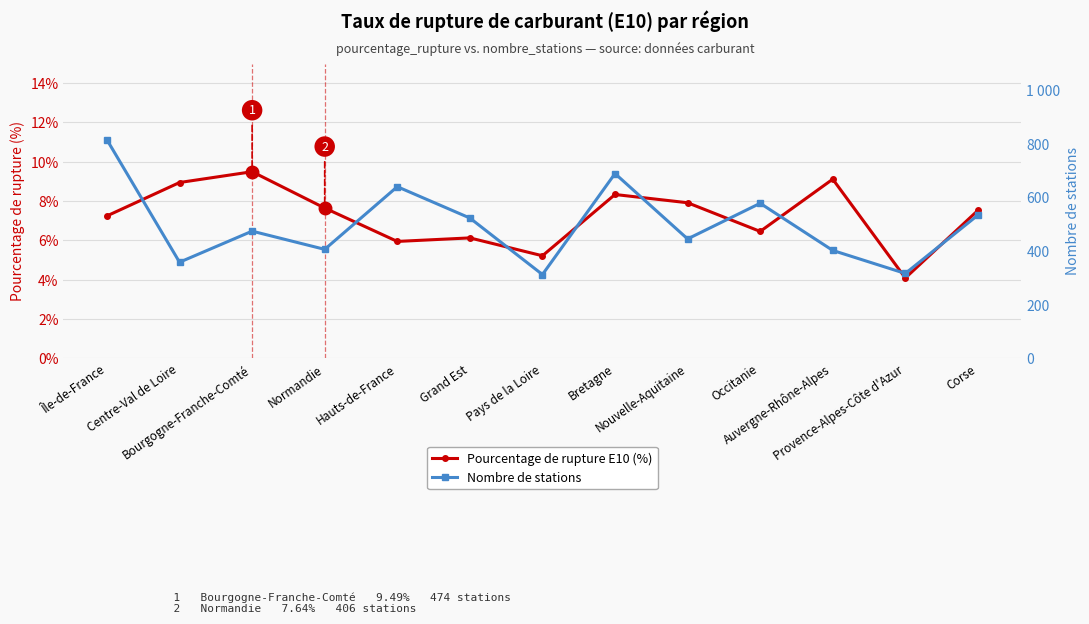

What is the difference between the highest and lowest values at Bretagne?

680.7